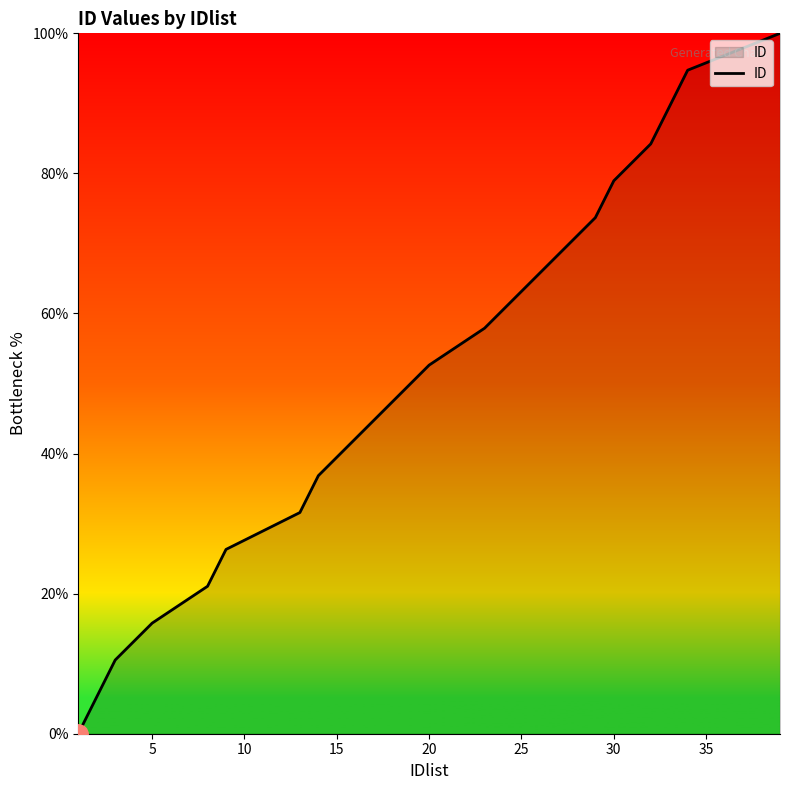

What is the difference between the maximum and minimum values?

100.0